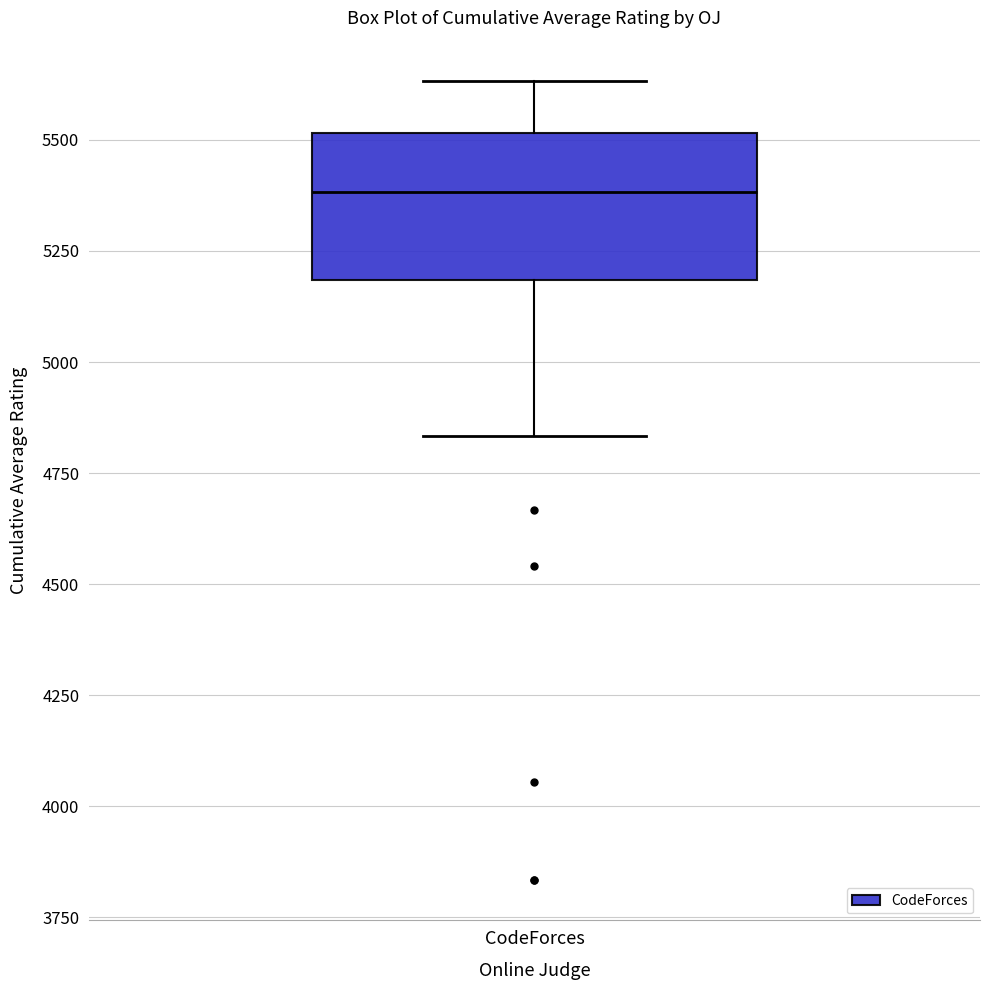

Transcribe this box plot: give where the median line is, the range the box spans, and where the two whiskers end, as read against the y-axis. The values are not printed on the chart, so give them approximately, as read against the axis.

median 5400, box 5200 to 5500, whiskers 4850 to 5650